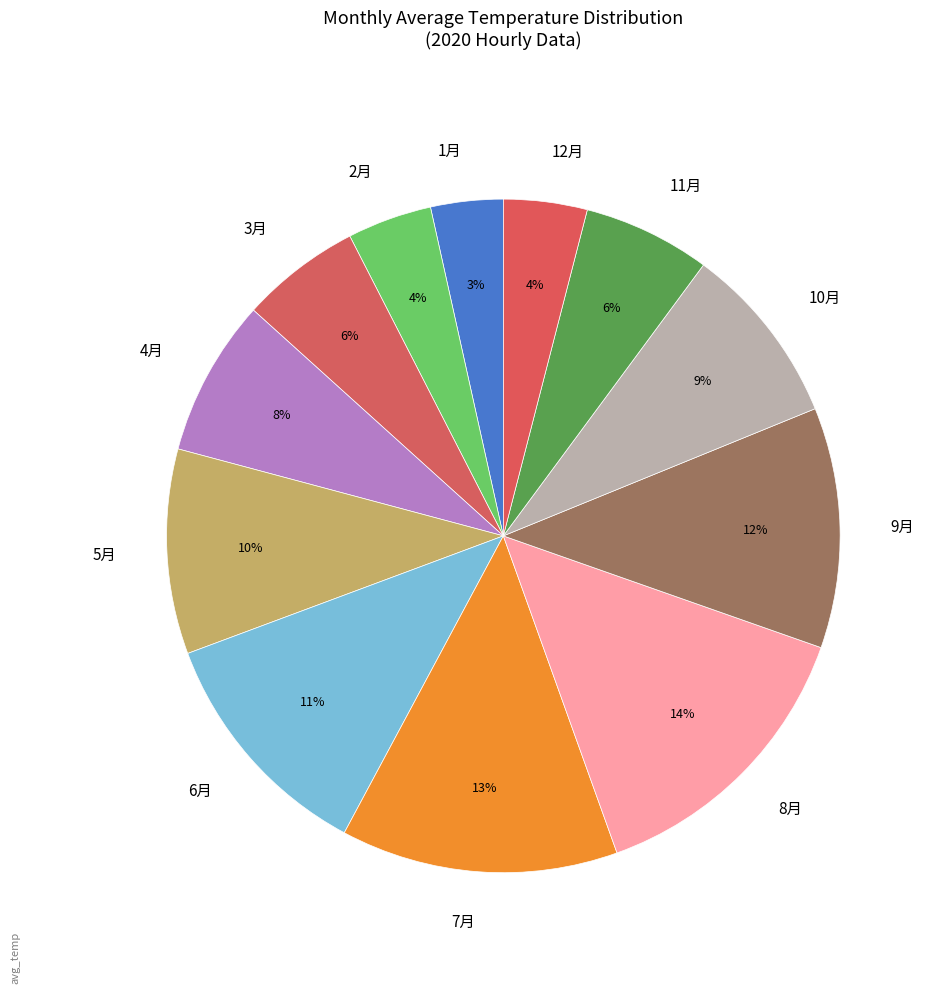

To the nearest percent, what is the combined percentage of 3月 and 1月?

9%